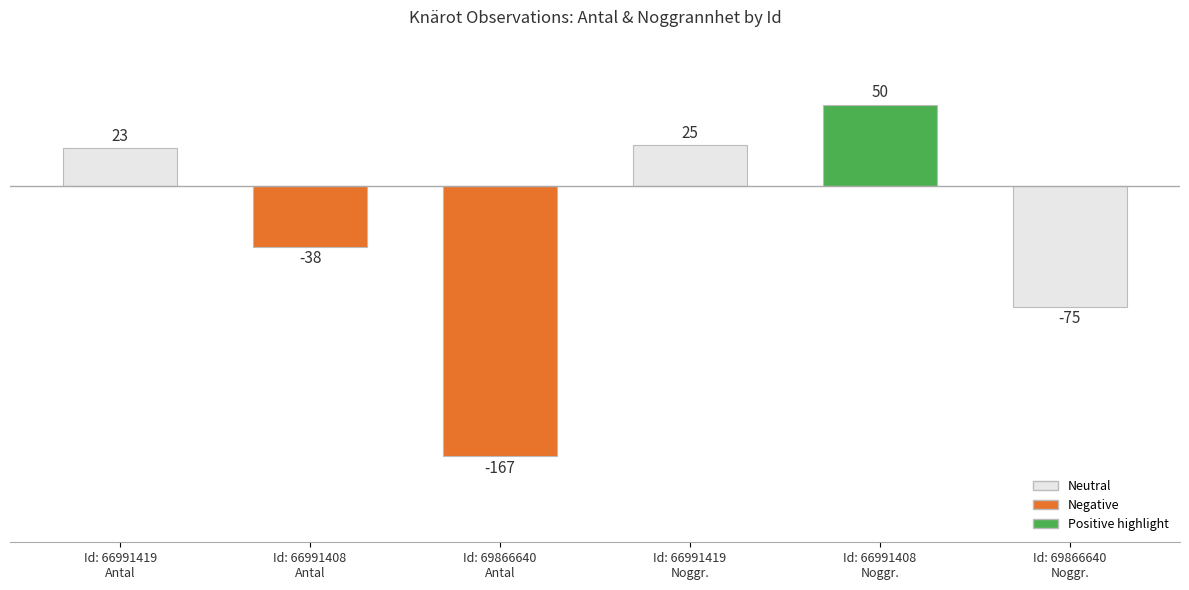

List the labels in order of value, largest first.

Id: 66991408
Noggr., Id: 66991419
Noggr., Id: 66991419
Antal, Id: 66991408
Antal, Id: 69866640
Noggr., Id: 69866640
Antal